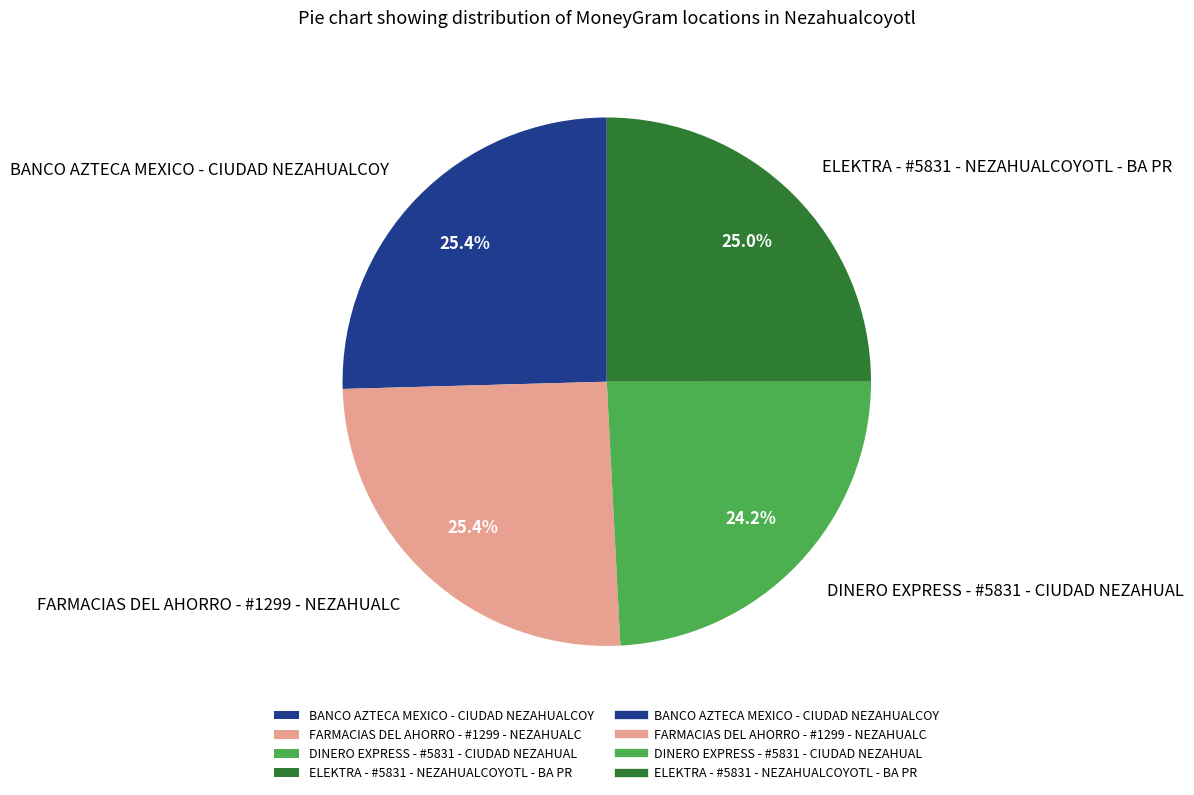

Between FARMACIAS DEL AHORRO - #1299 - NEZAHUALC and DINERO EXPRESS - #5831 - CIUDAD NEZAHUAL, which is larger?

FARMACIAS DEL AHORRO - #1299 - NEZAHUALC